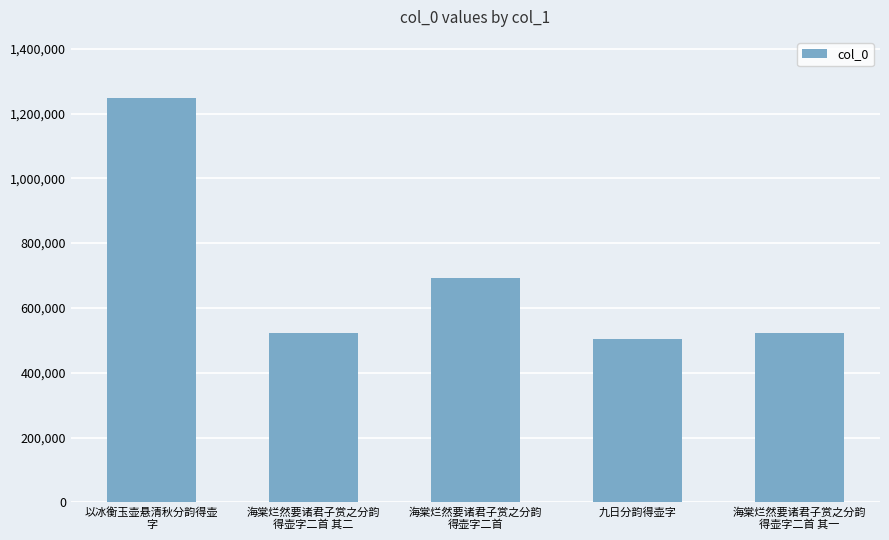

The chart shows a value of 104744 at 九日分韵得壶字. True or false?

False